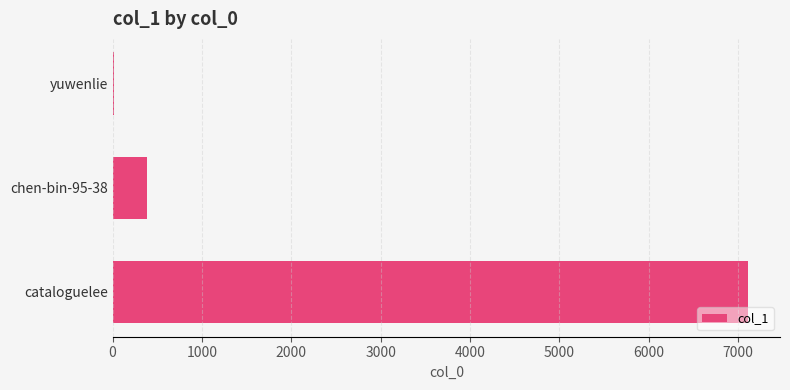

Are the bars horizontal?

Yes